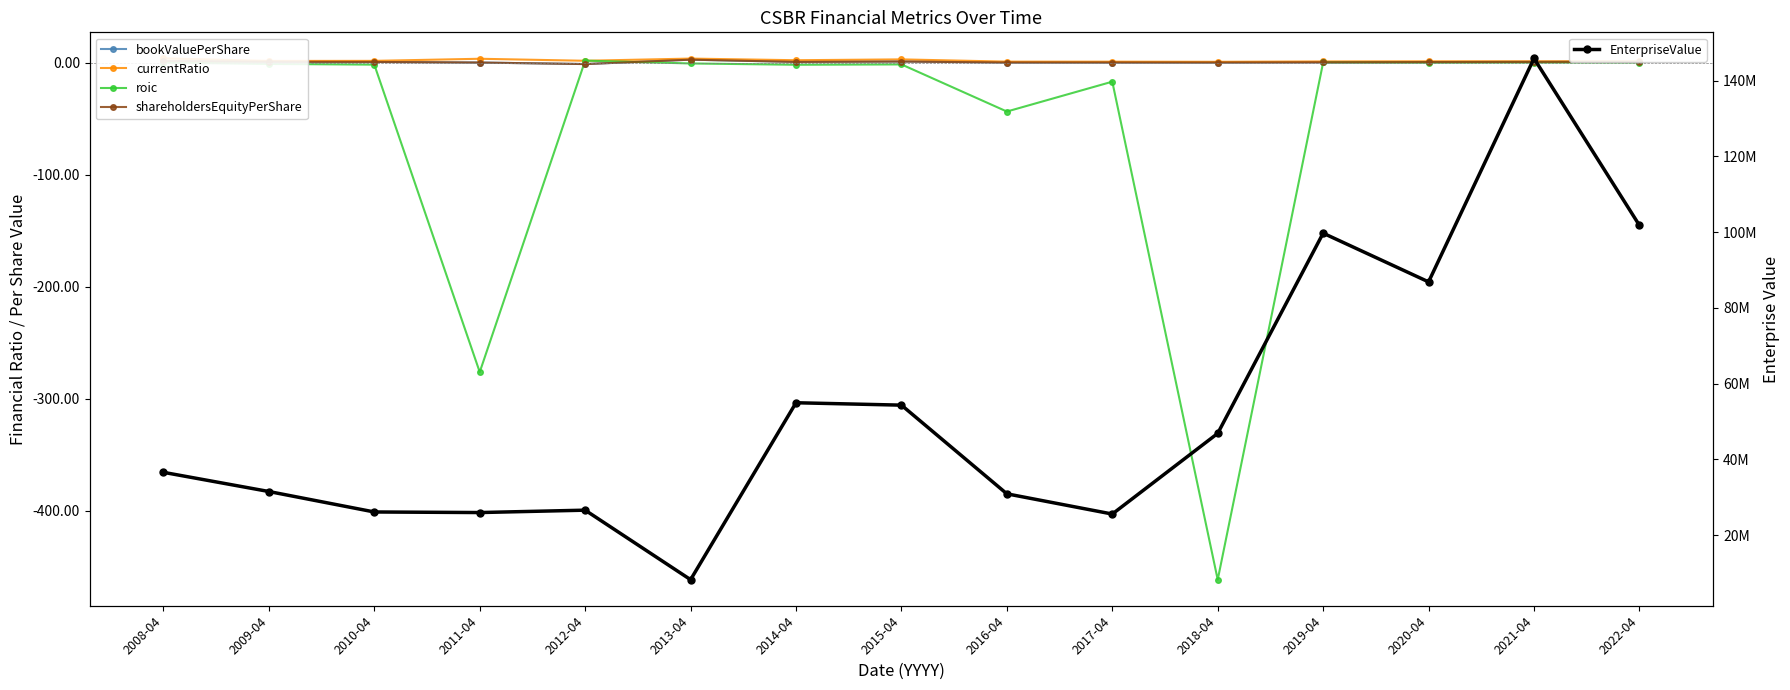

What position from the right is 2011-04?

12